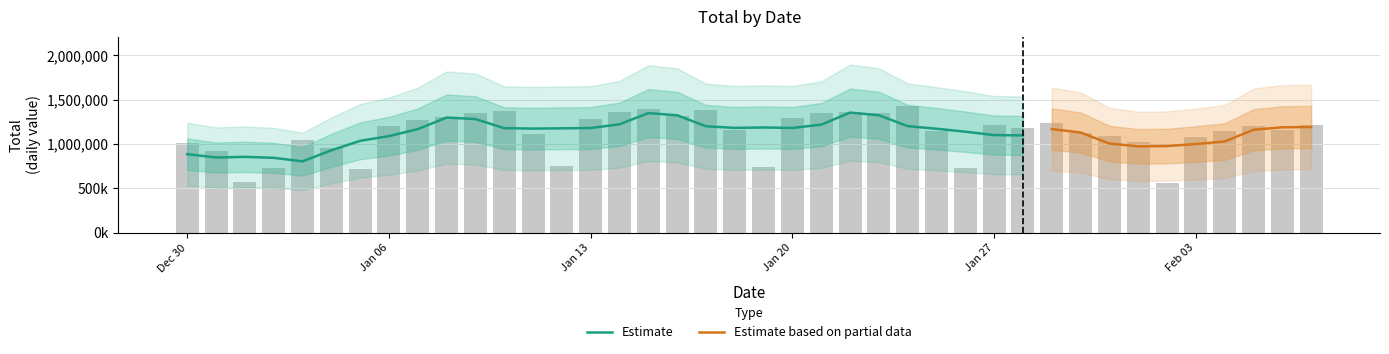

The chart shows a value of 720234 at 2020-01-05. True or false?

True